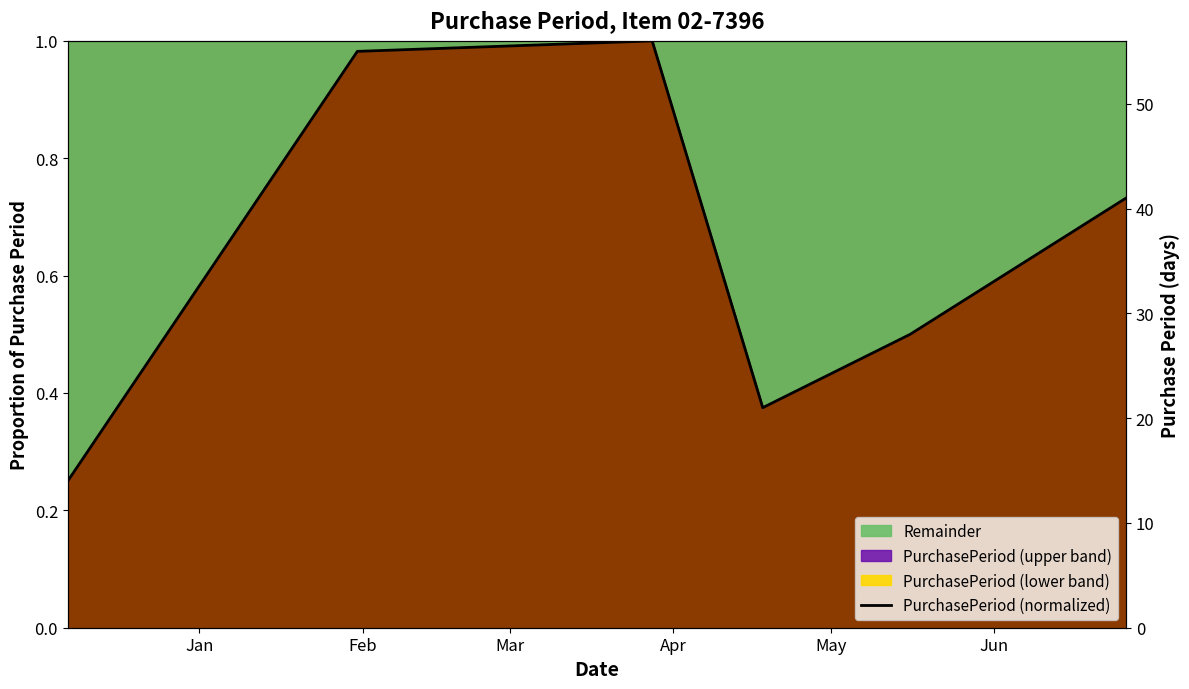

How many lines are shown in the chart?

1